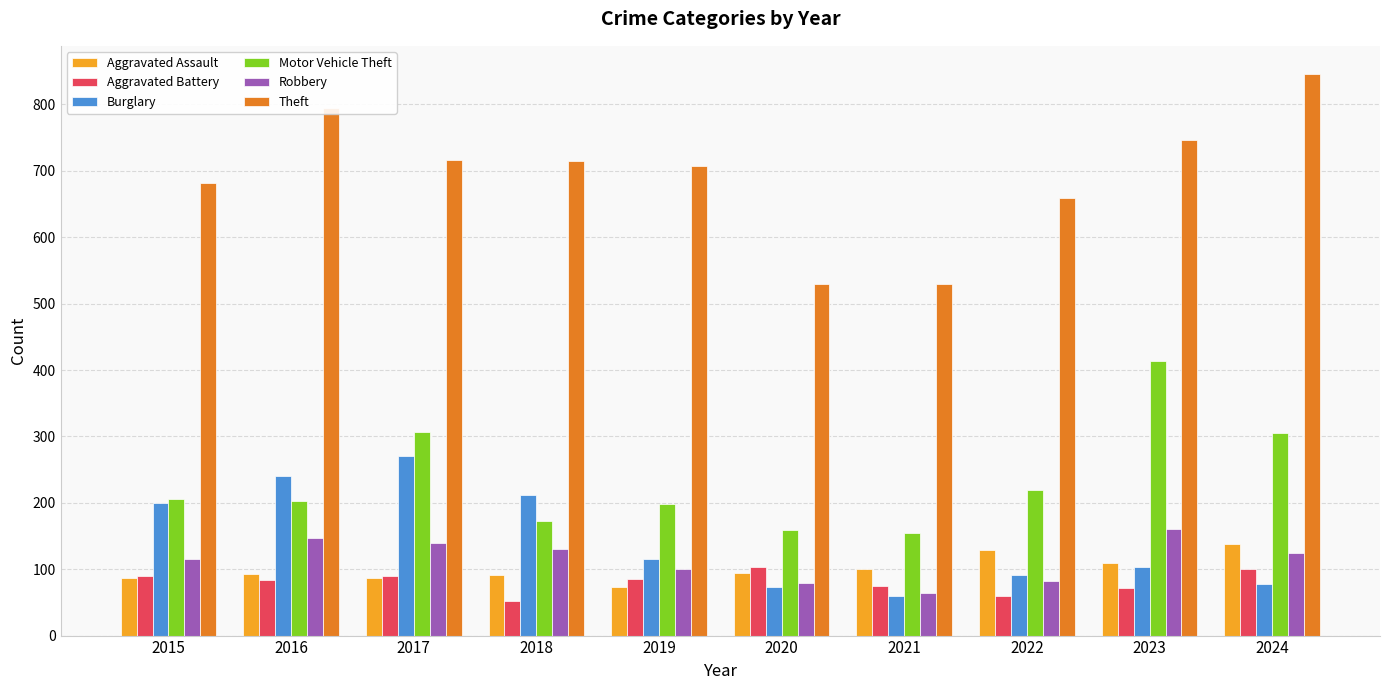

Which series has the largest range (max minus min)?

Theft